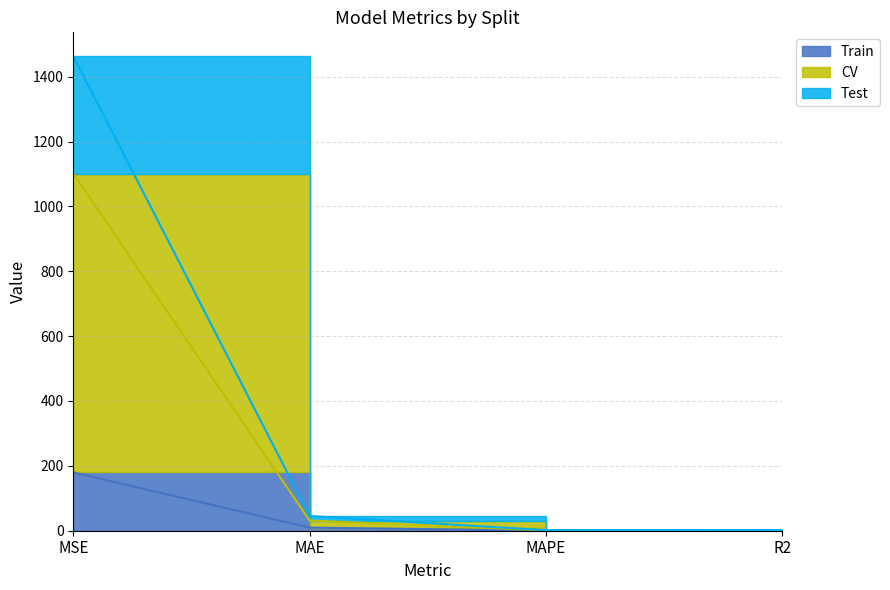

The value of CV at MAPE is 0.4. True or false?

False